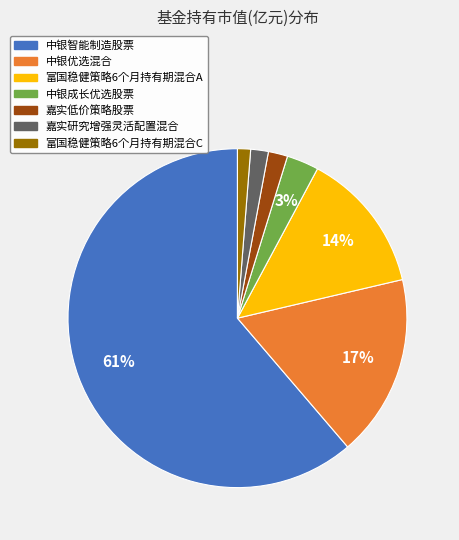

What is the largest slice in the pie chart?

中银智能制造股票